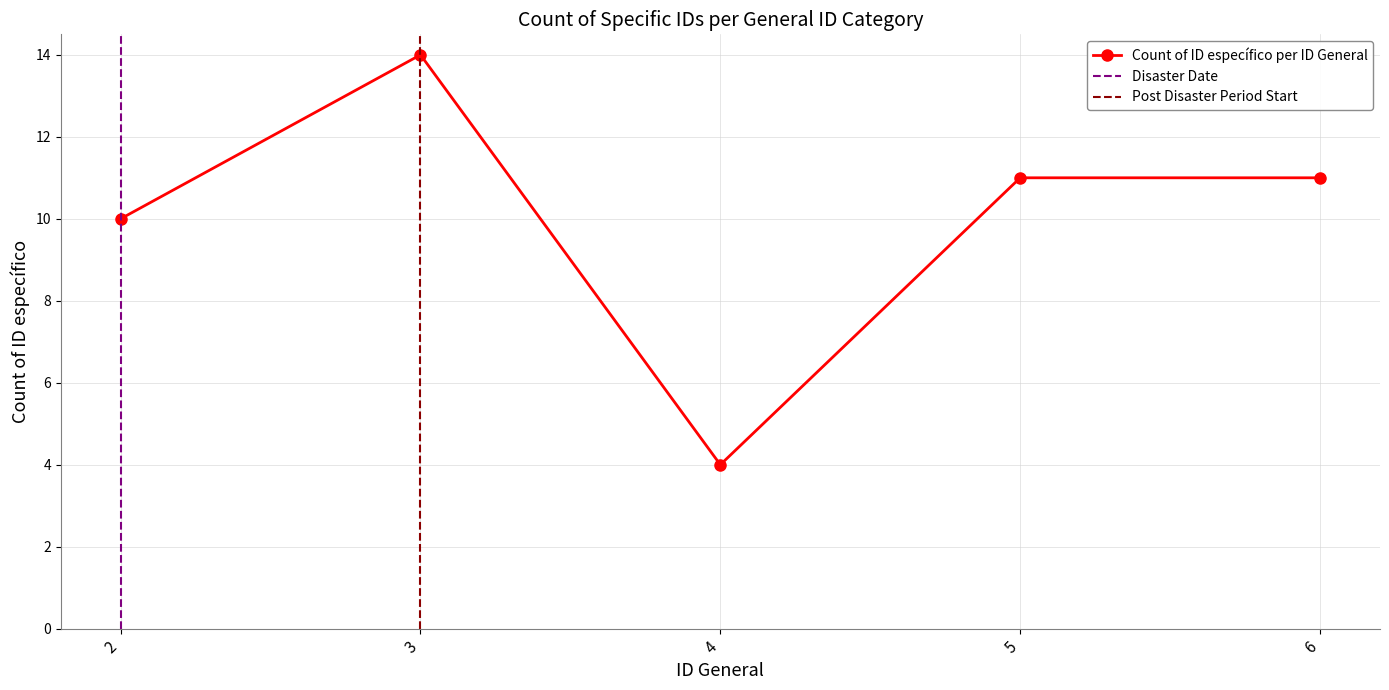

True or false: the data shows 4 at 4.

True